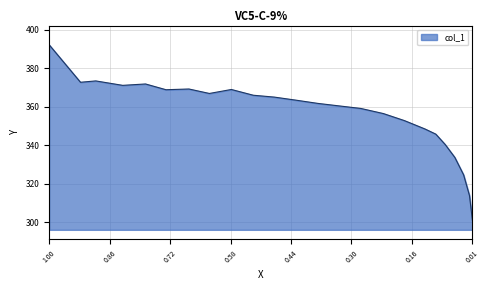

Read the value at 0.4222.

363.3